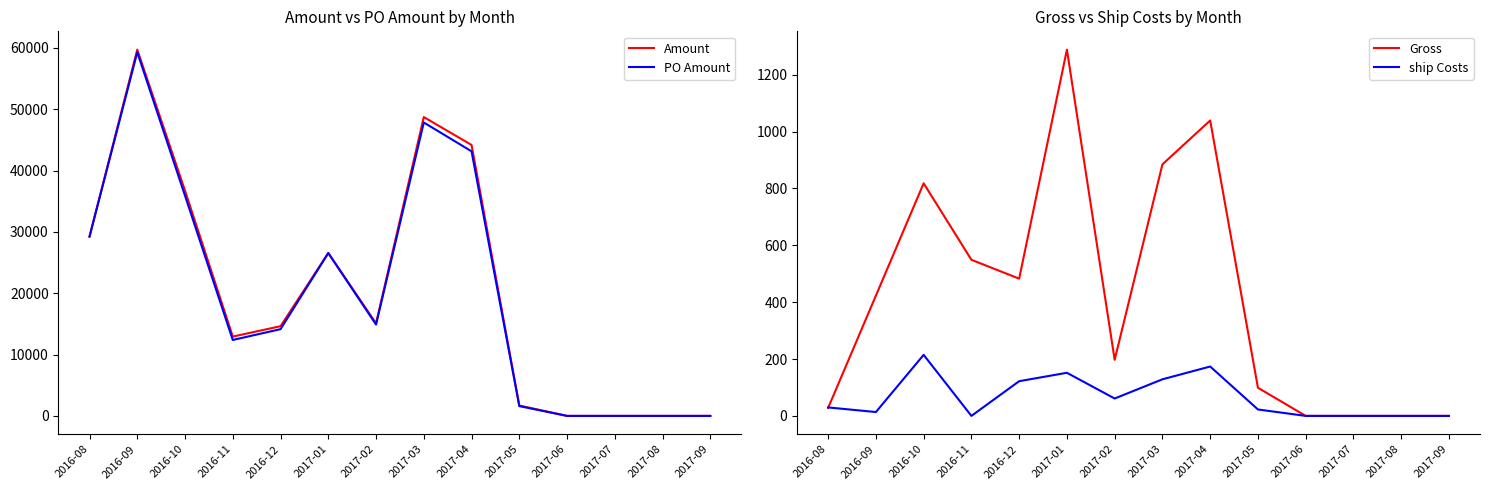

What is the average value of the ship Costs series?

65.6